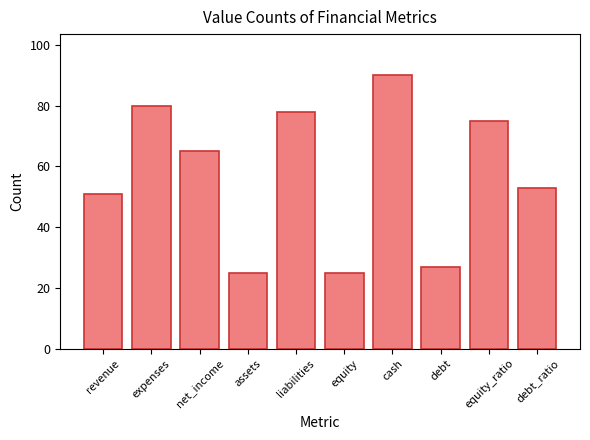

What is the change in value from expenses to assets?

-55